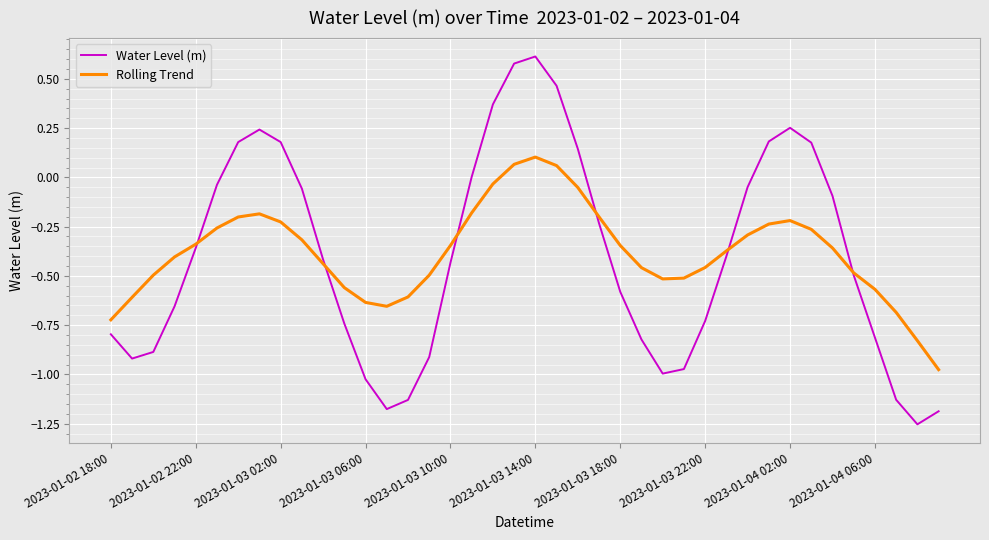

Which series has the largest range (max minus min)?

Water Level (m)